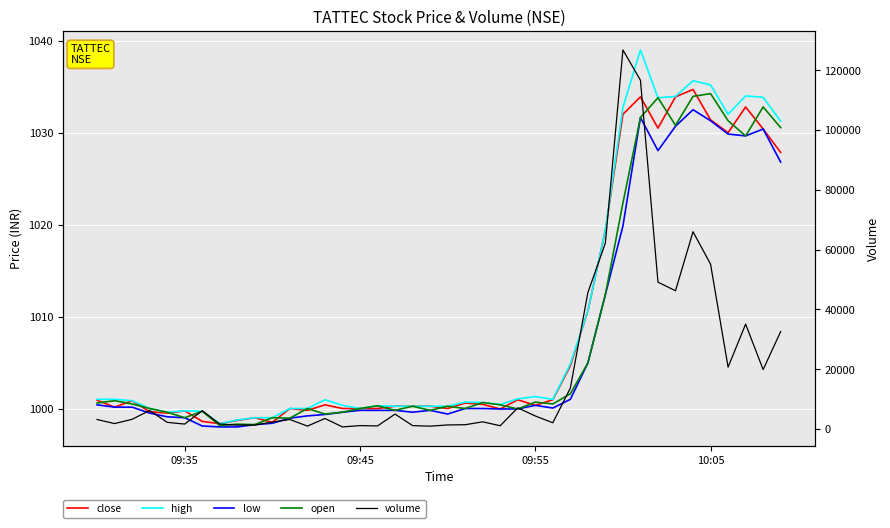

What are all the series names shown in the legend?

close, high, low, open, volume